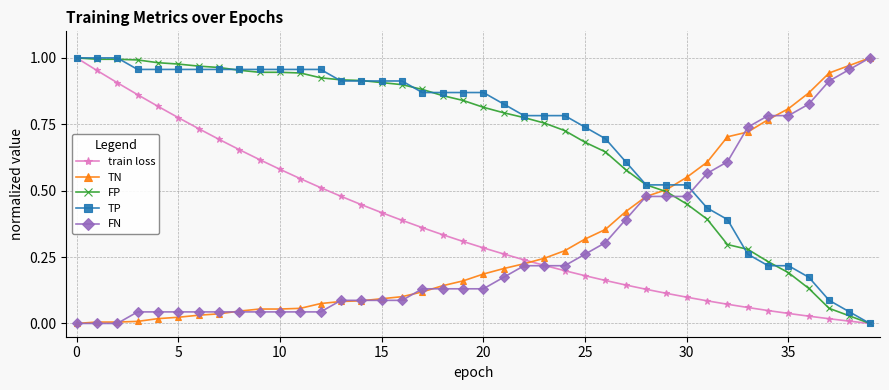

How many times do TN and train loss cross each other?

1